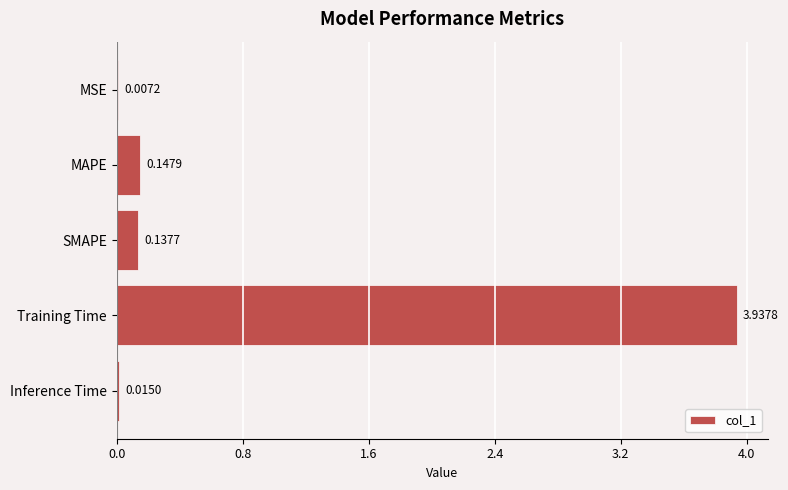

At which category does the chart reach its peak across all series?

Training Time